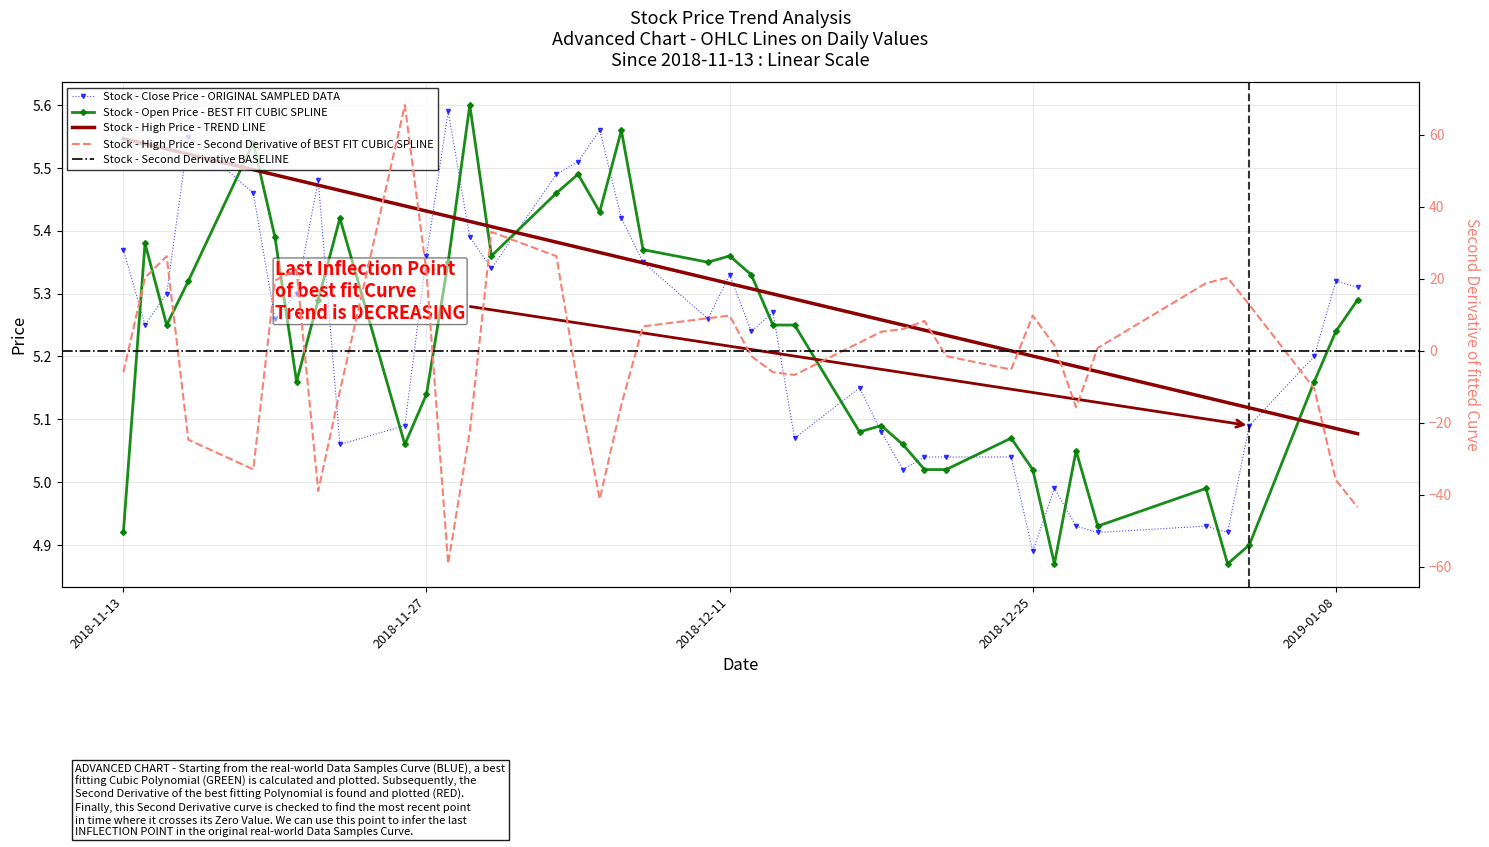

Does the chart have visible grid lines?

Yes